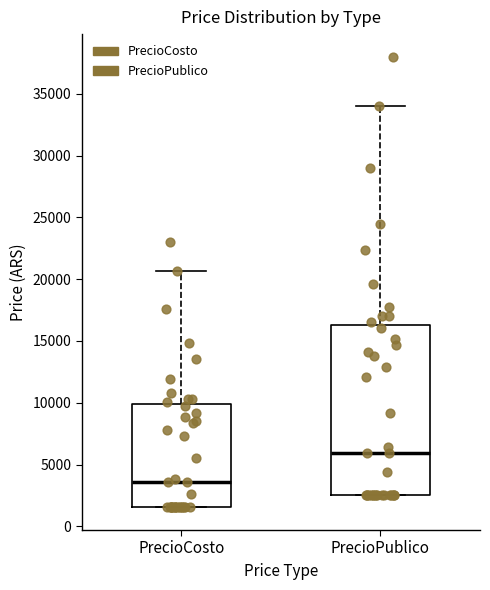

Which box's median line is the lowest?

PrecioCosto